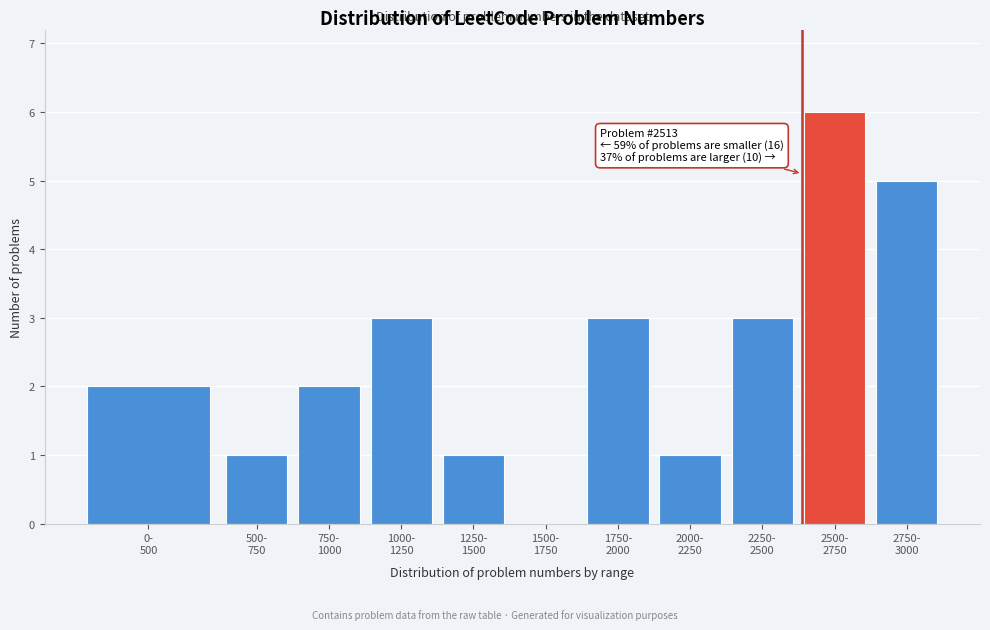

What is the sum of all values?

27